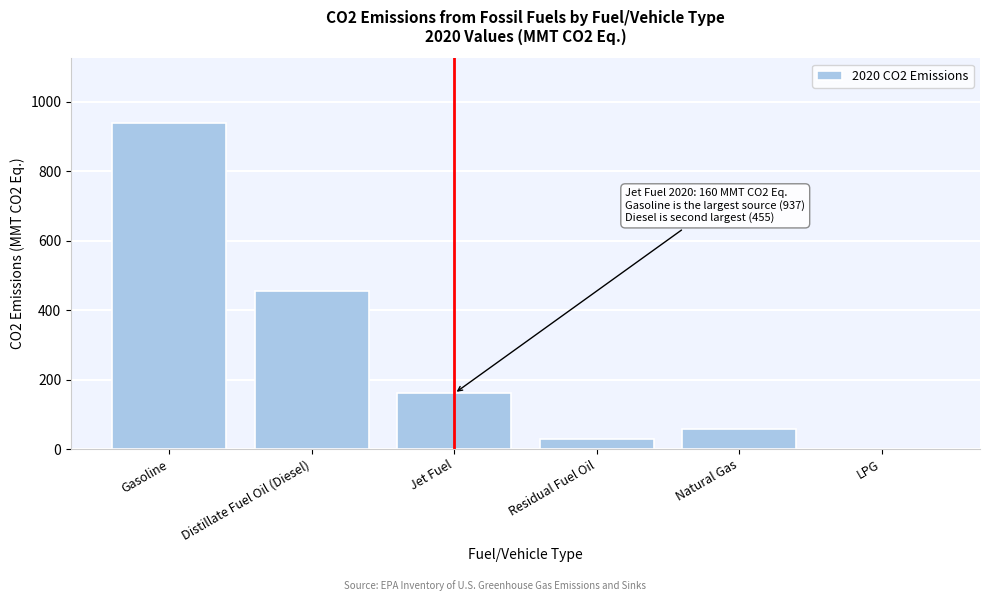

Reading left to right, extract all data points from this chart.

Gasoline=937	Distillate Fuel Oil (Diesel)=455	Jet Fuel=160	Residual Fuel Oil=29	Natural Gas=59	LPG=0